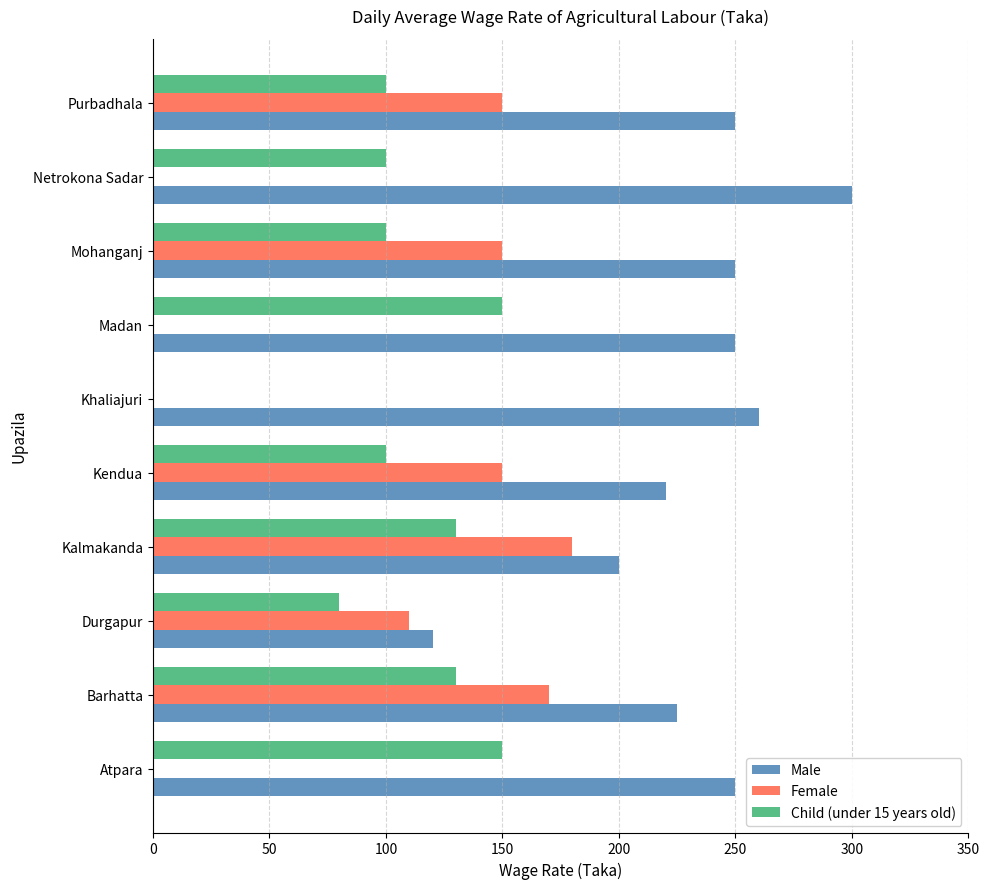

What is the total value across all series at Durgapur?

310